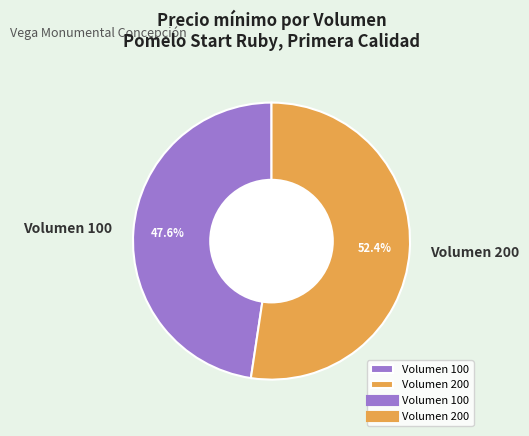

To the nearest percent, what portion does Volumen 100 represent?

48%